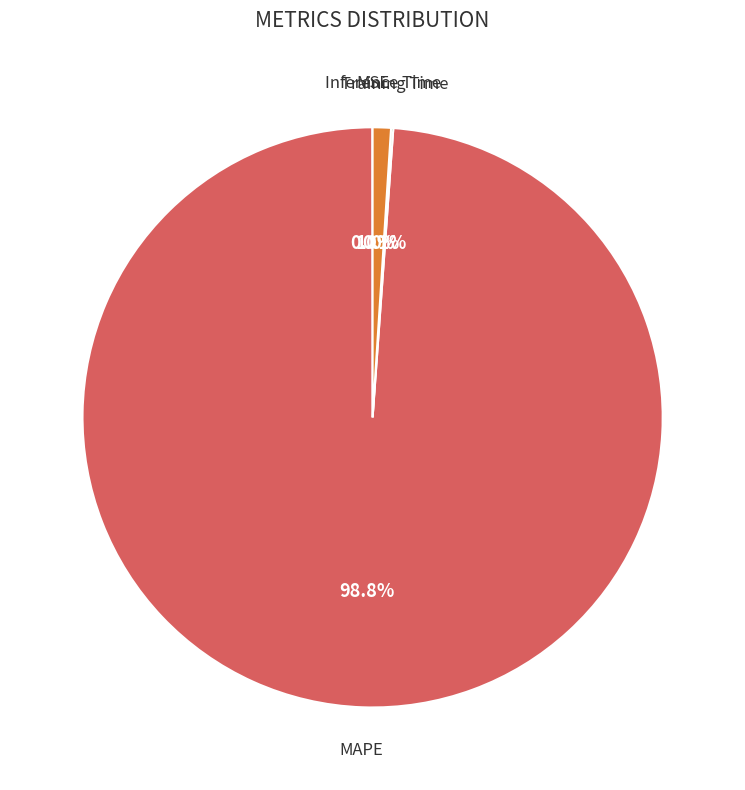

Does any single category account for the majority?

Yes